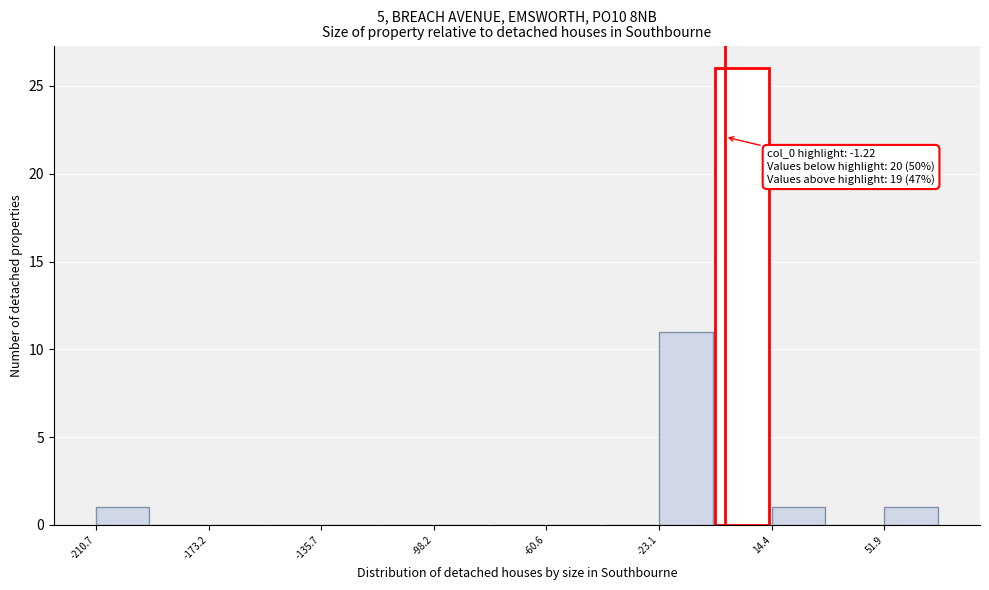

Read against the x-axis, roughly where is the centre of the tallest bar?

5